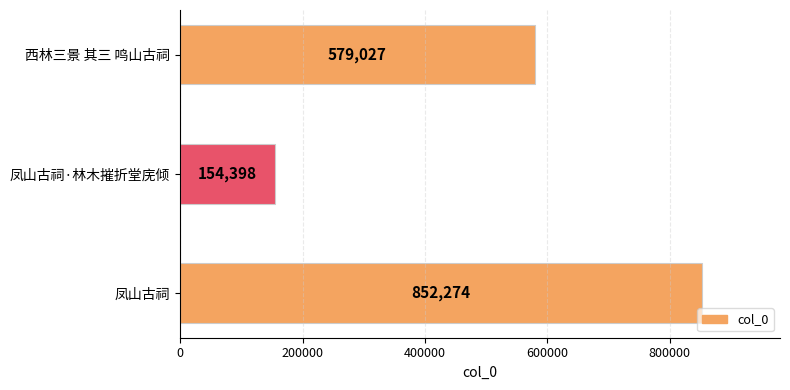

How many data points are less than 579027?

1